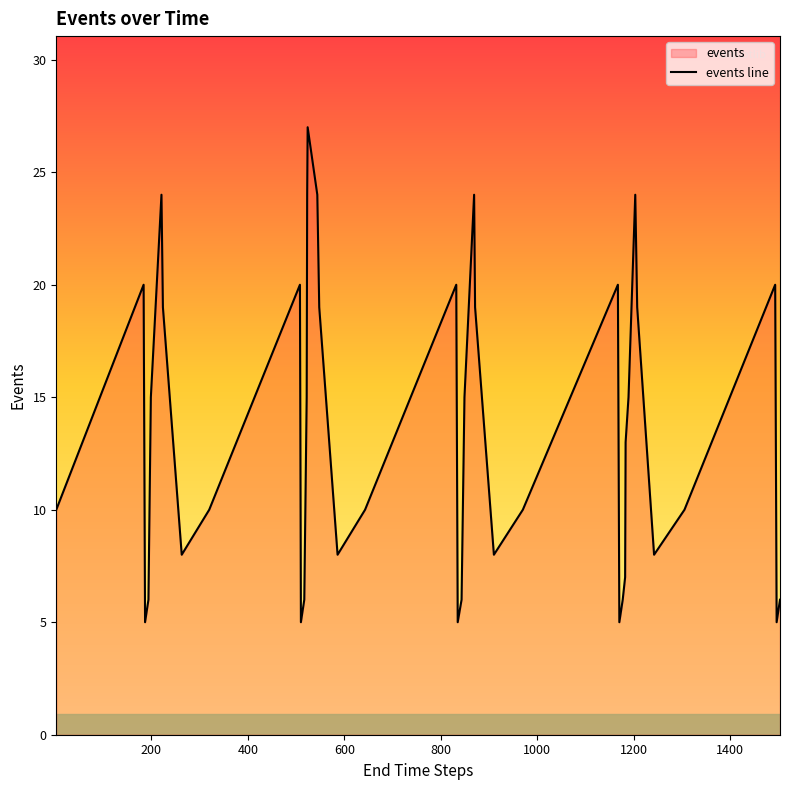

What is the smallest value displayed?

5